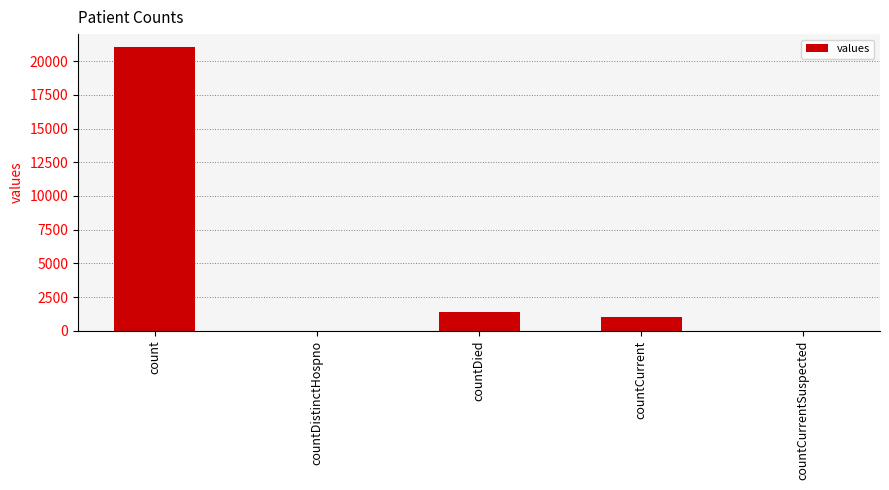

What is the sum of all values?

23461